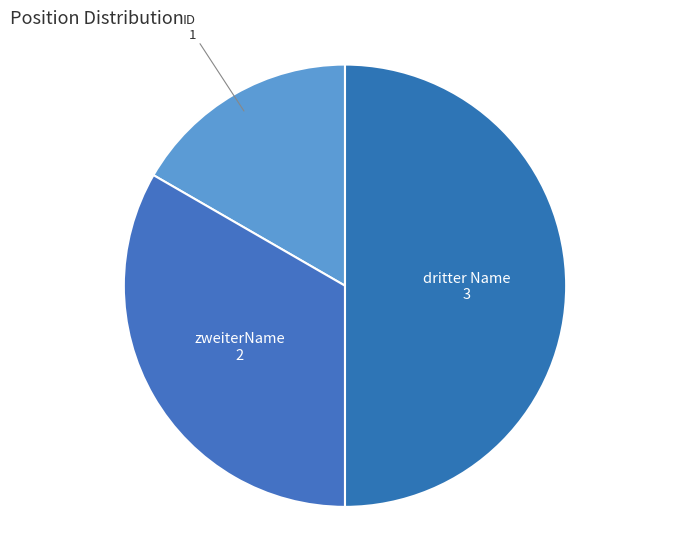

How many segments does this pie chart have?

3